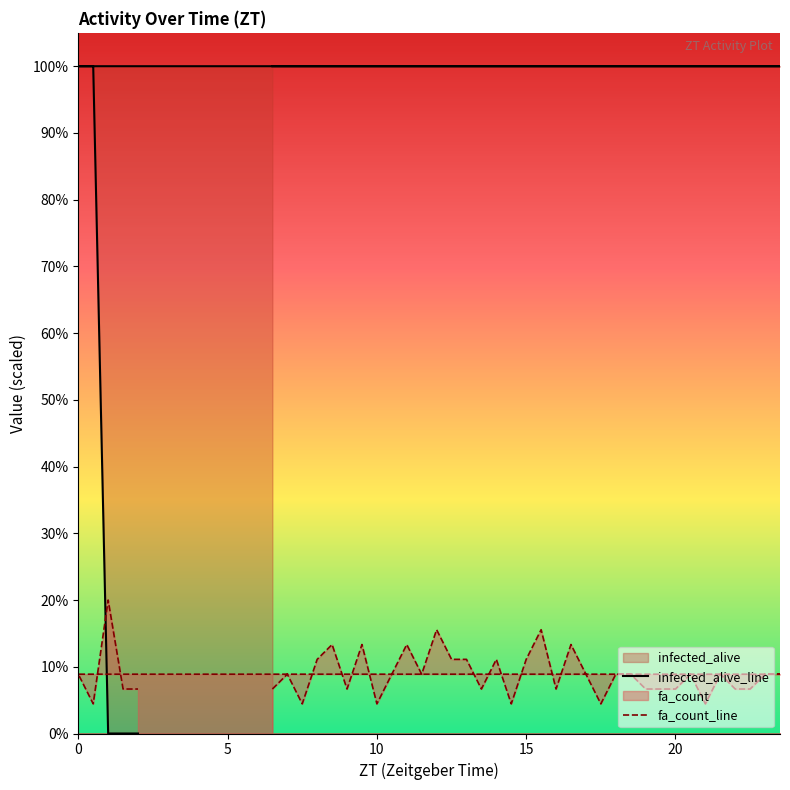

Which series has the largest total across all categories?

infected_alive_line